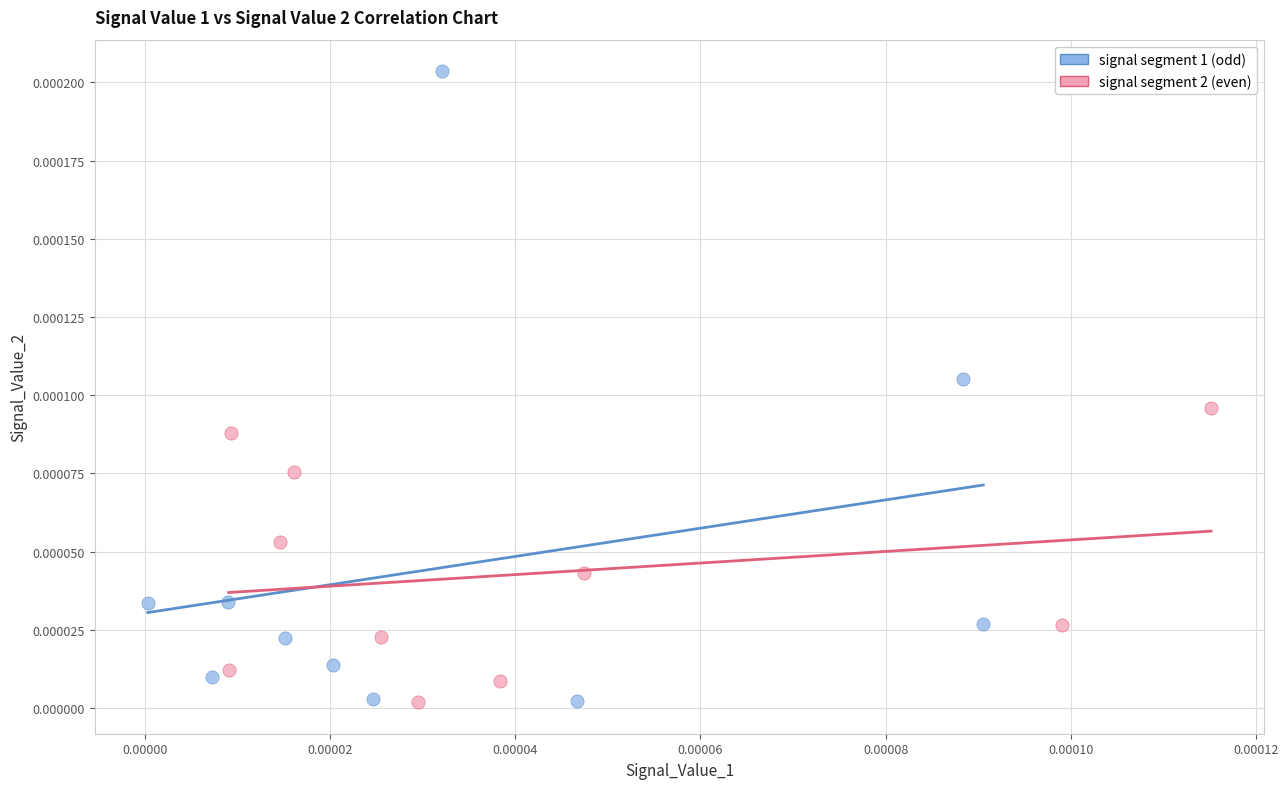

Which series contains the highest Y value?

signal segment 1 (odd)